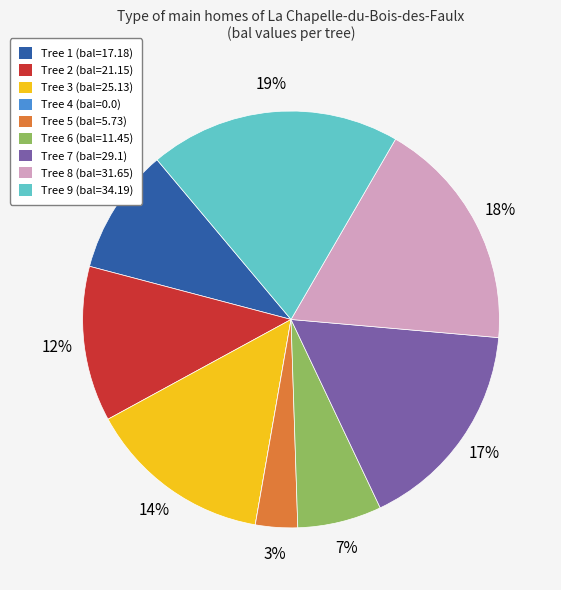

To the nearest percent, what is the difference between the largest and smallest slice percentages?

19%